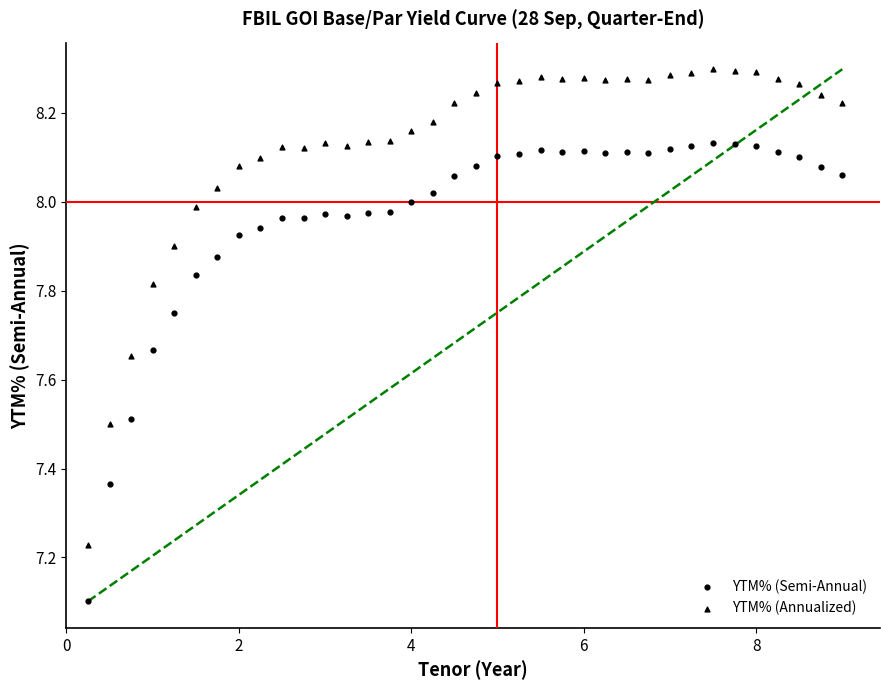

Count the number of points in this scatter plot.

72